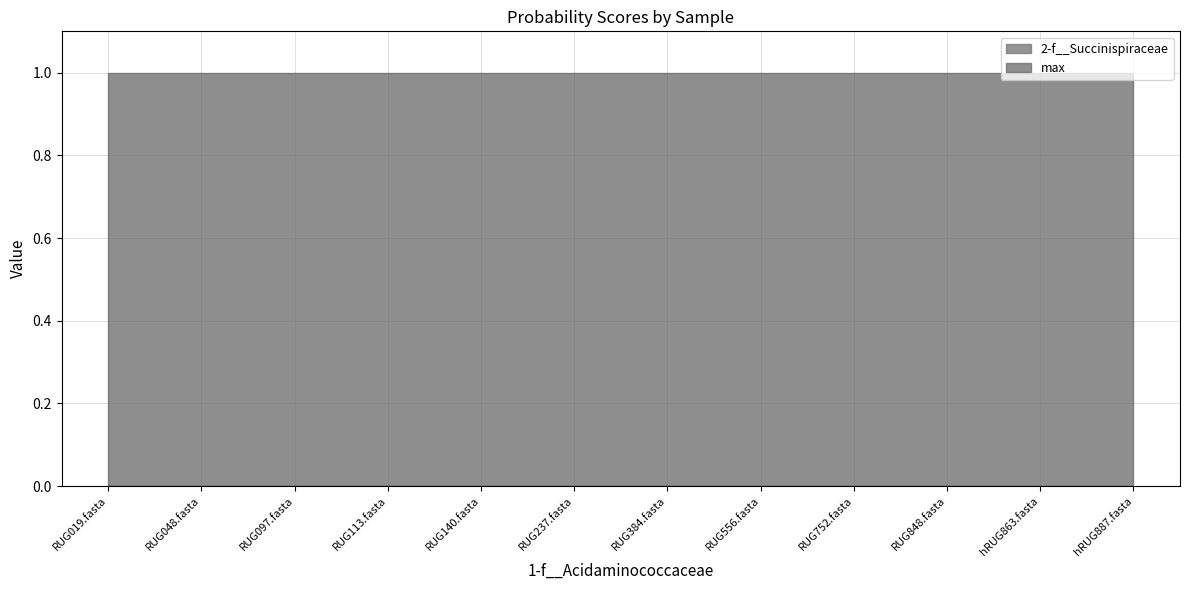

Does the chart have visible grid lines?

Yes